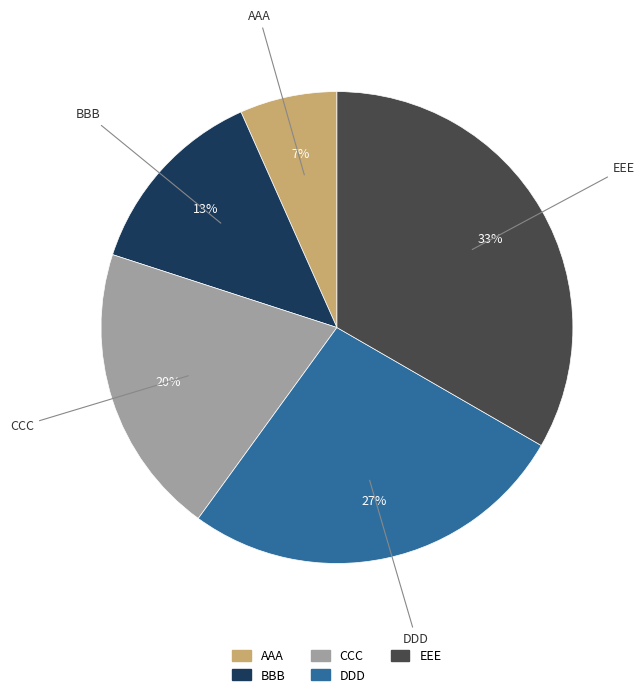

Does BBB represent more than half of the total?

No